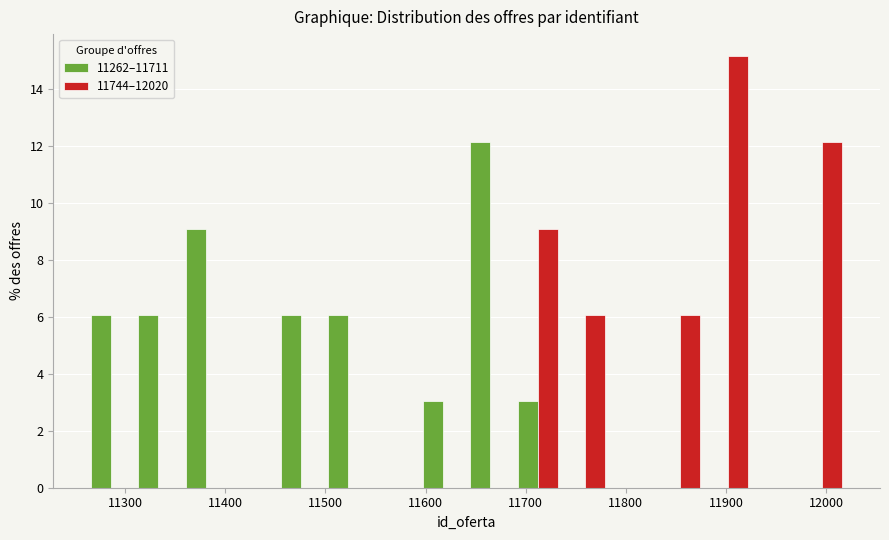

What is the height of the 11744–12020 bar covering 11740 to 11780 on the x-axis? Neither the bar edges nor the heights are printed on the chart, so give them approximately, as read against the axes.

6.0